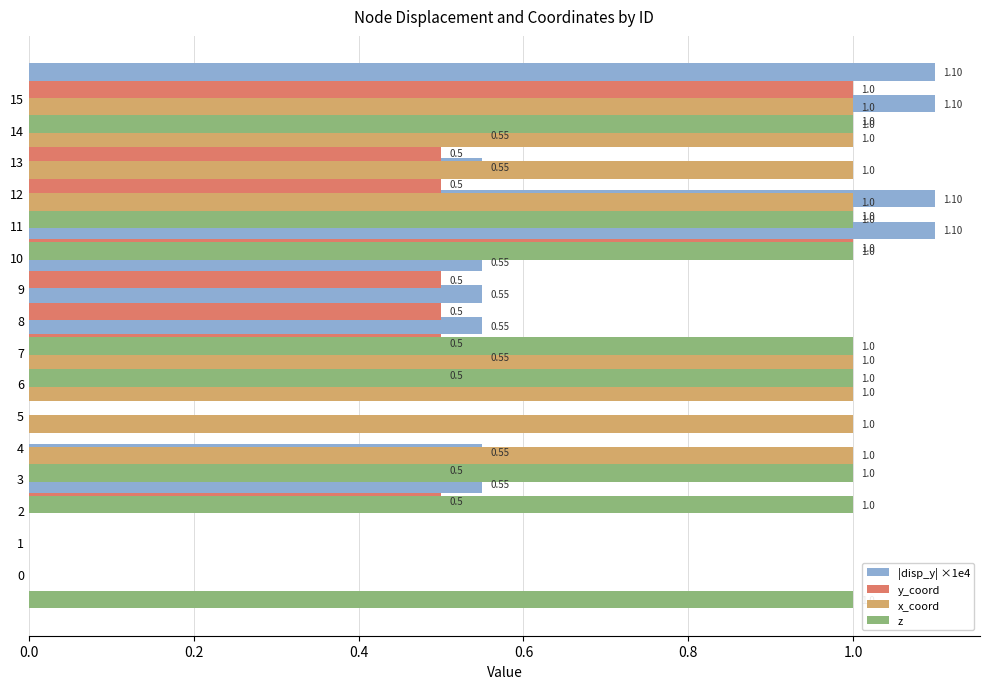

What is the sum of all y_coord values?

8.0